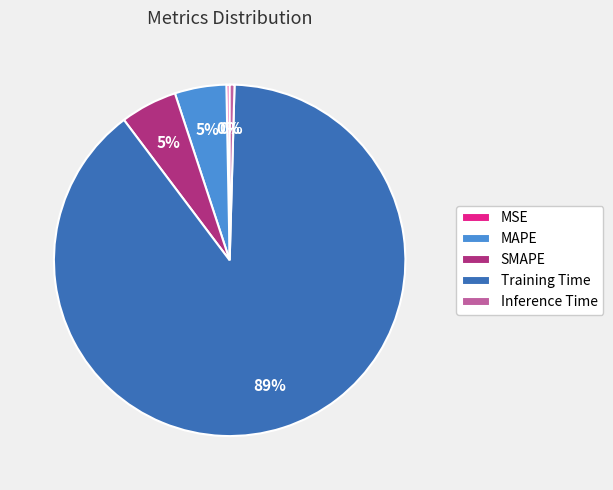

Which category accounts for the majority?

Training Time